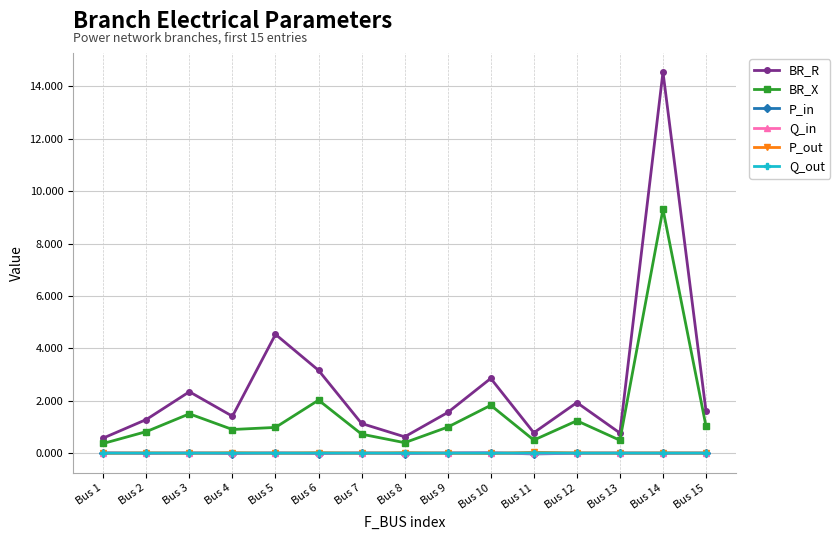

Between Bus 2 and Bus 15, which series saw the biggest shift?

BR_R